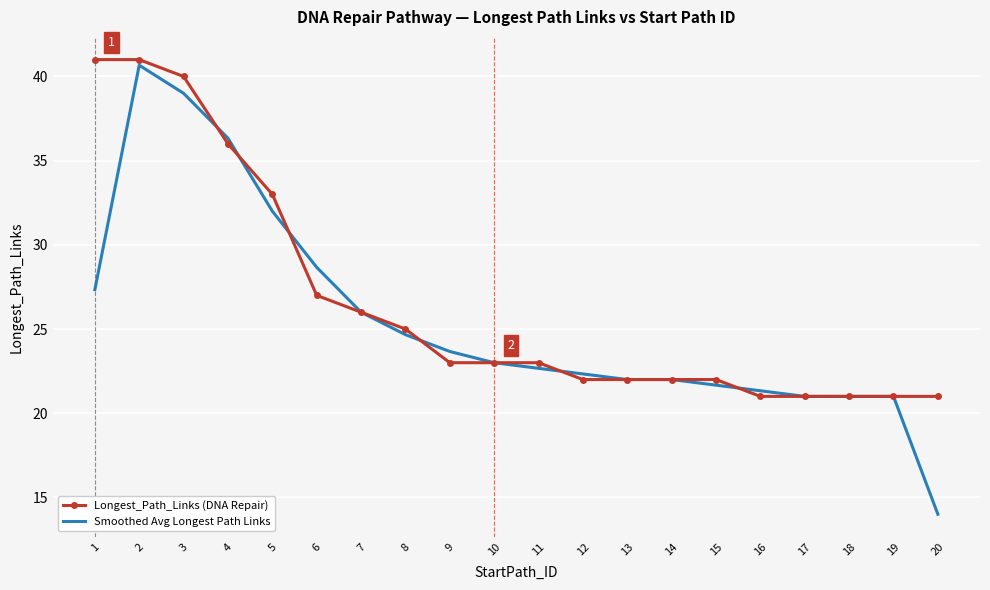

At which label is Longest_Path_Links (DNA Repair) closest to 31?

5